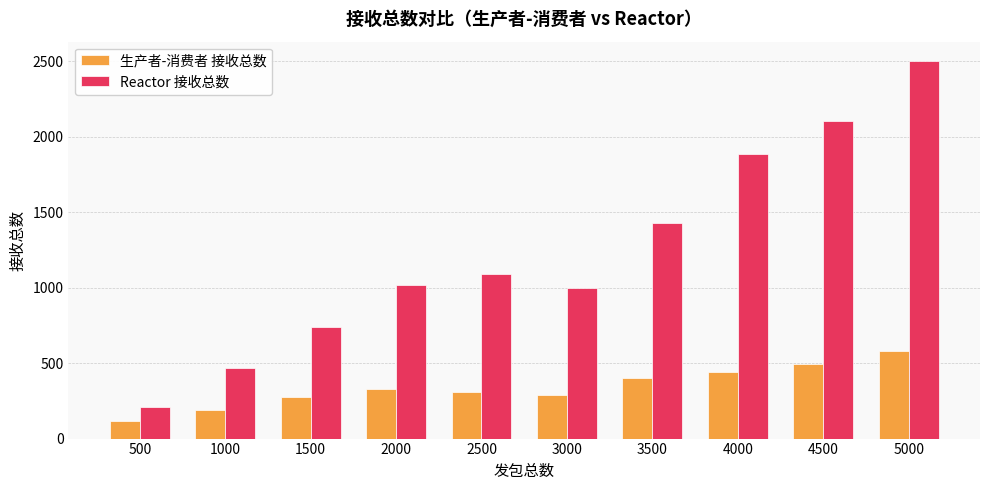

What is the value of the 生产者-消费者 接收总数 bar at the 3rd from the left?

275